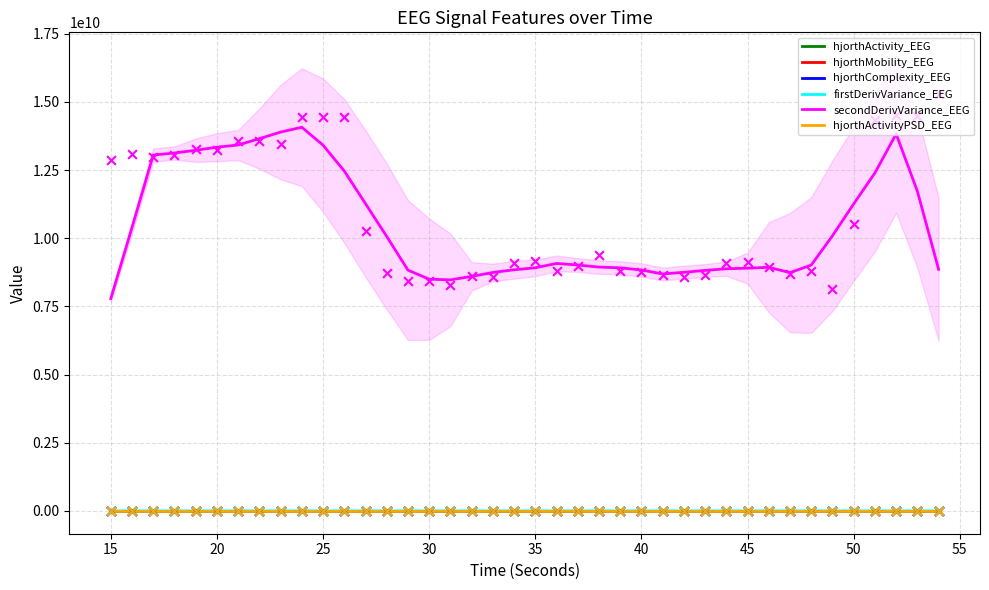

Which series has the largest total across all categories?

secondDerivVariance_EEG